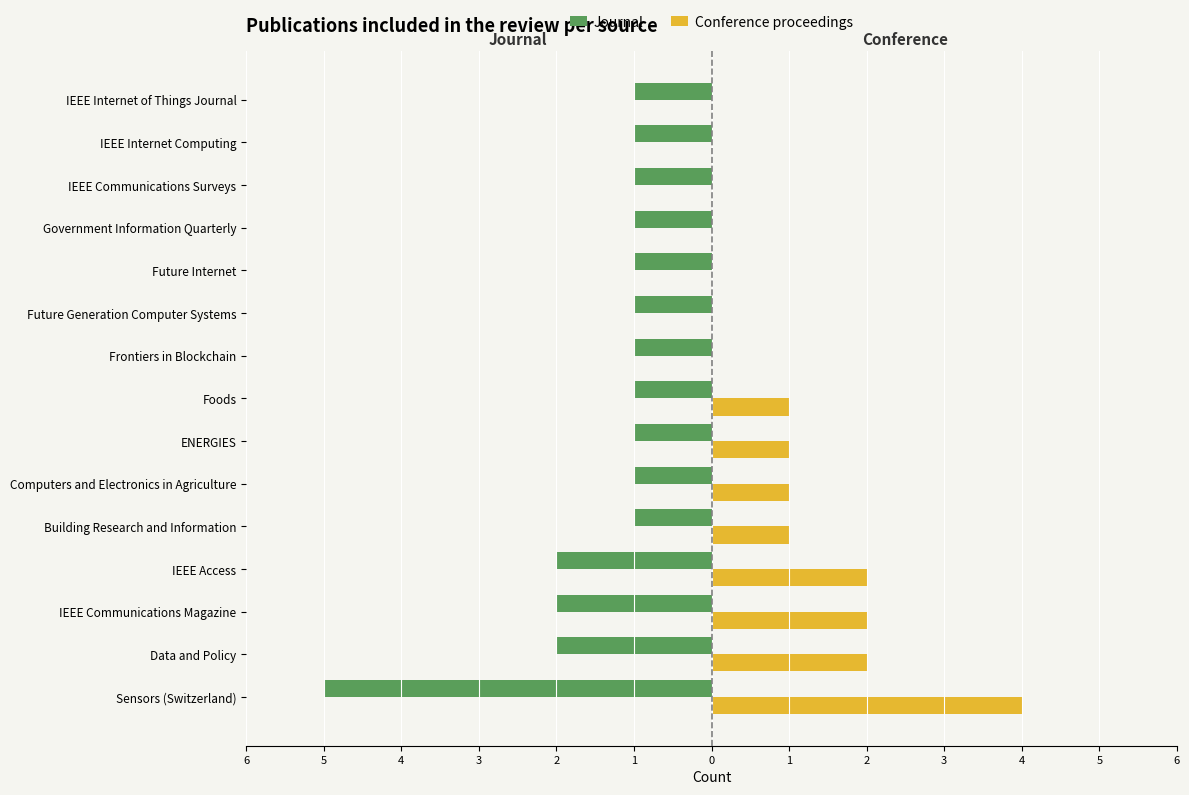

Which series has the widest spread of values?

Journal